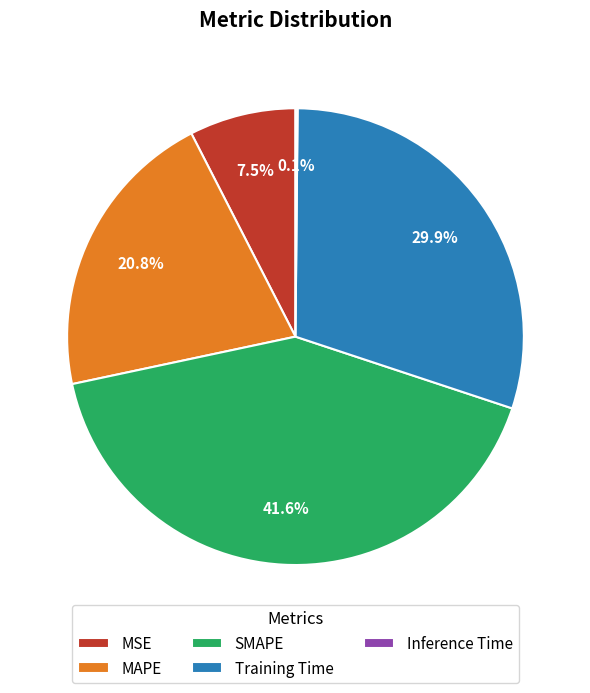

Which slice is the largest?

SMAPE